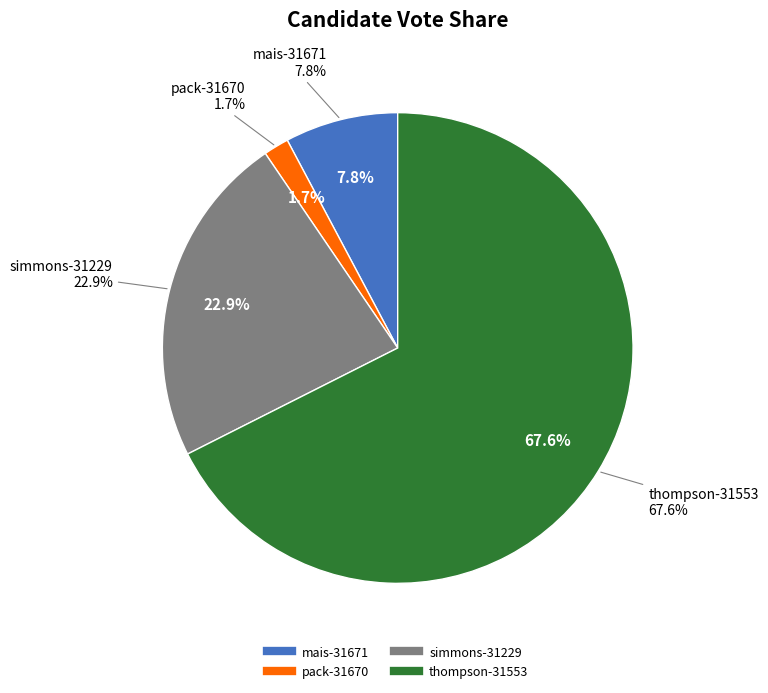

The thompson-31553 slice represents 68% of the pie. True or false?

True